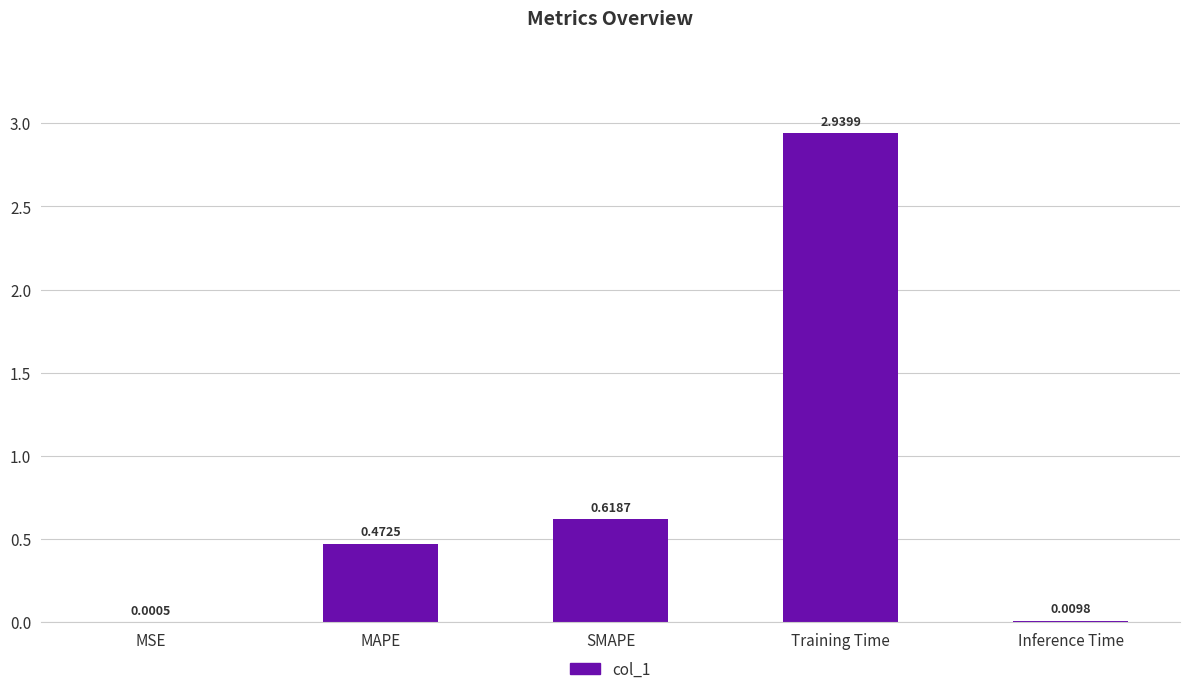

How many data points does each series have?

5